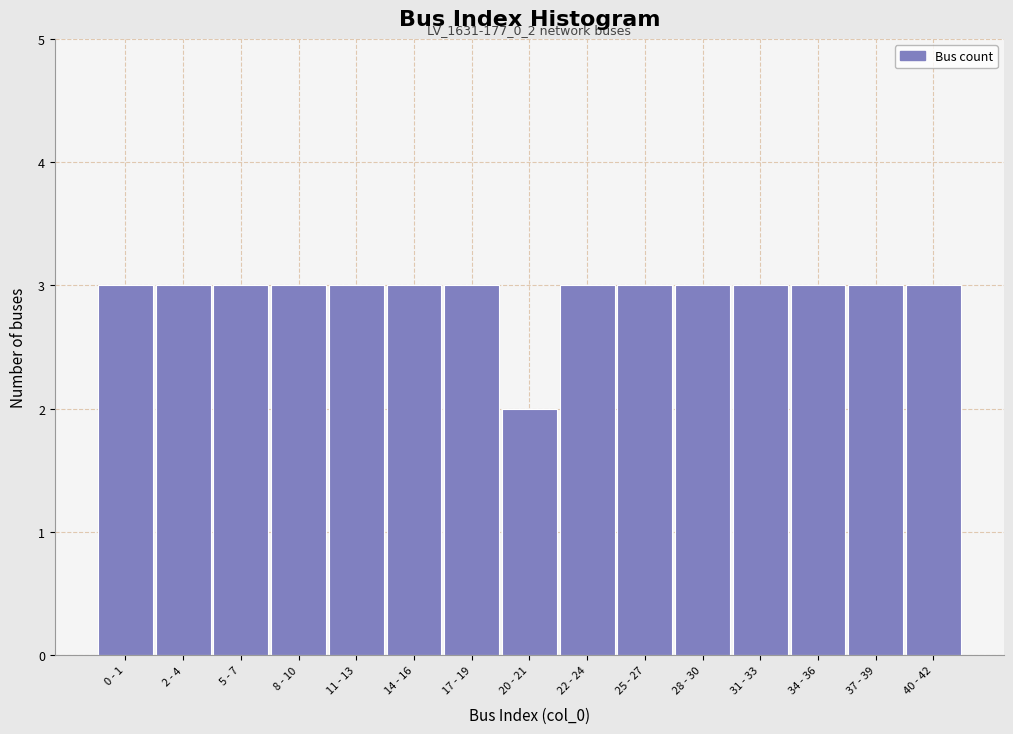

Reading left to right, extract all data points from this chart.

0 - 1=3	2 - 4=3	5 - 7=3	8 - 10=3	11 - 13=3	14 - 16=3	17 - 19=3	20 - 21=2	22 - 24=3	25 - 27=3	28 - 30=3	31 - 33=3	34 - 36=3	37 - 39=3	40 - 42=3